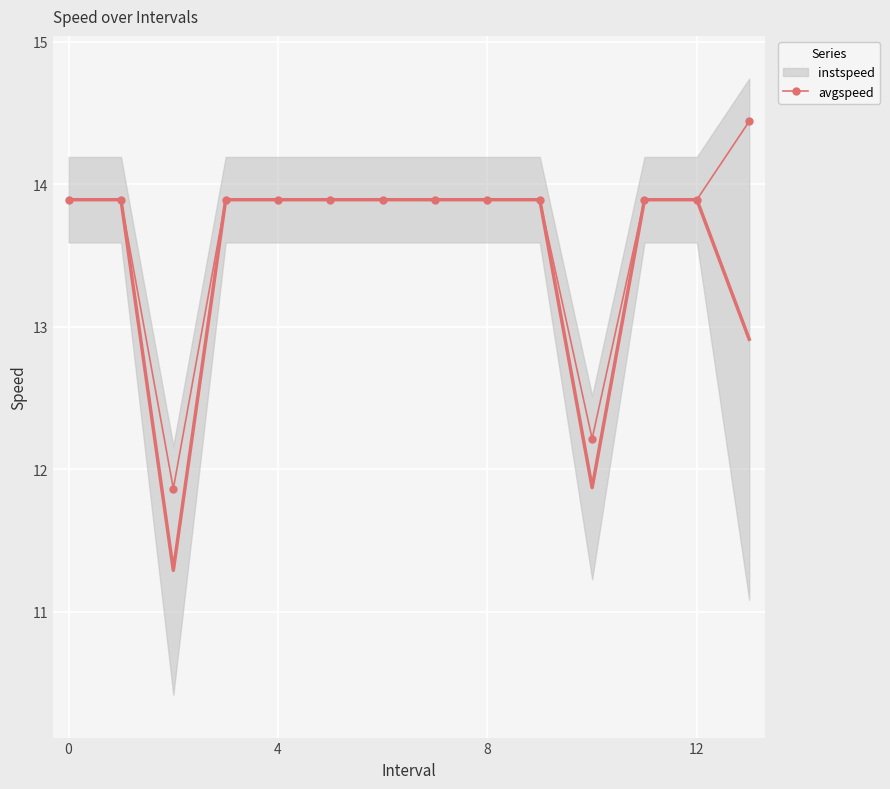

What is the greatest value displayed?

14.4